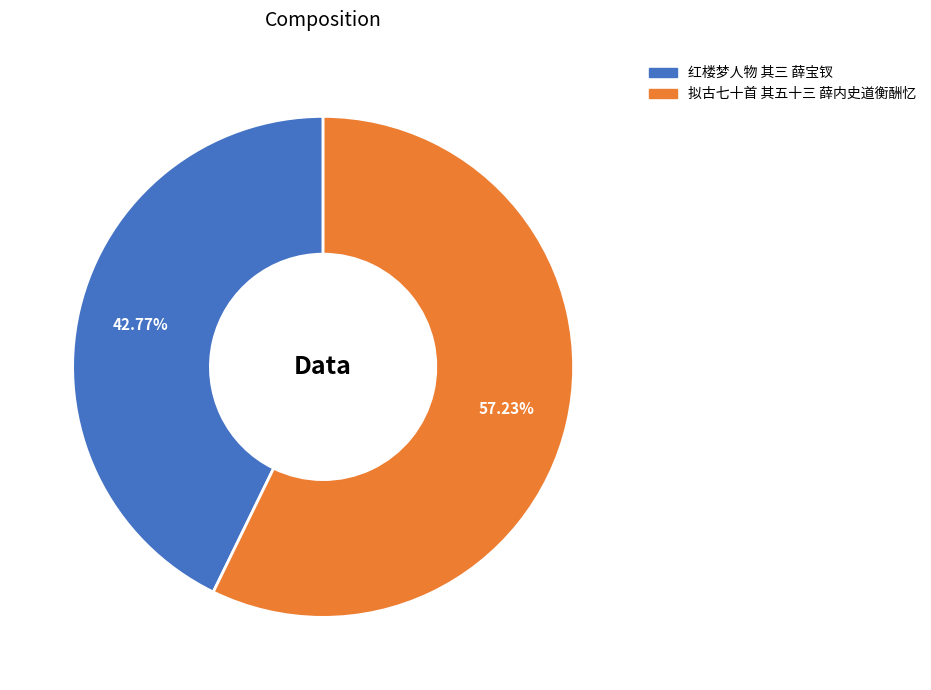

Which slice is the smallest?

红楼梦人物 其三 薛宝钗